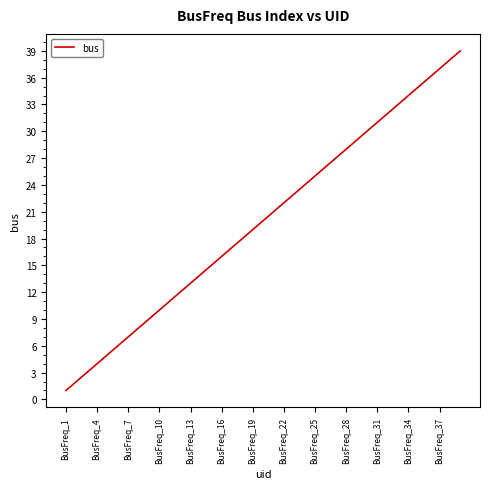

What is the difference between the maximum and minimum values?

38